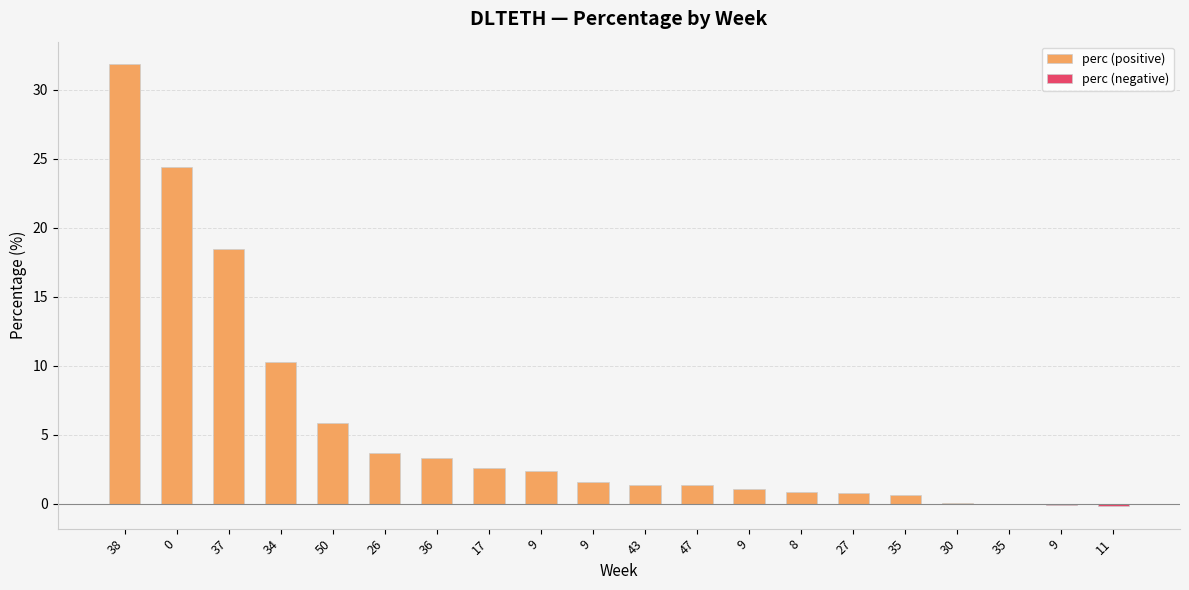

How many values in the perc (positive) series exceed 2?

9